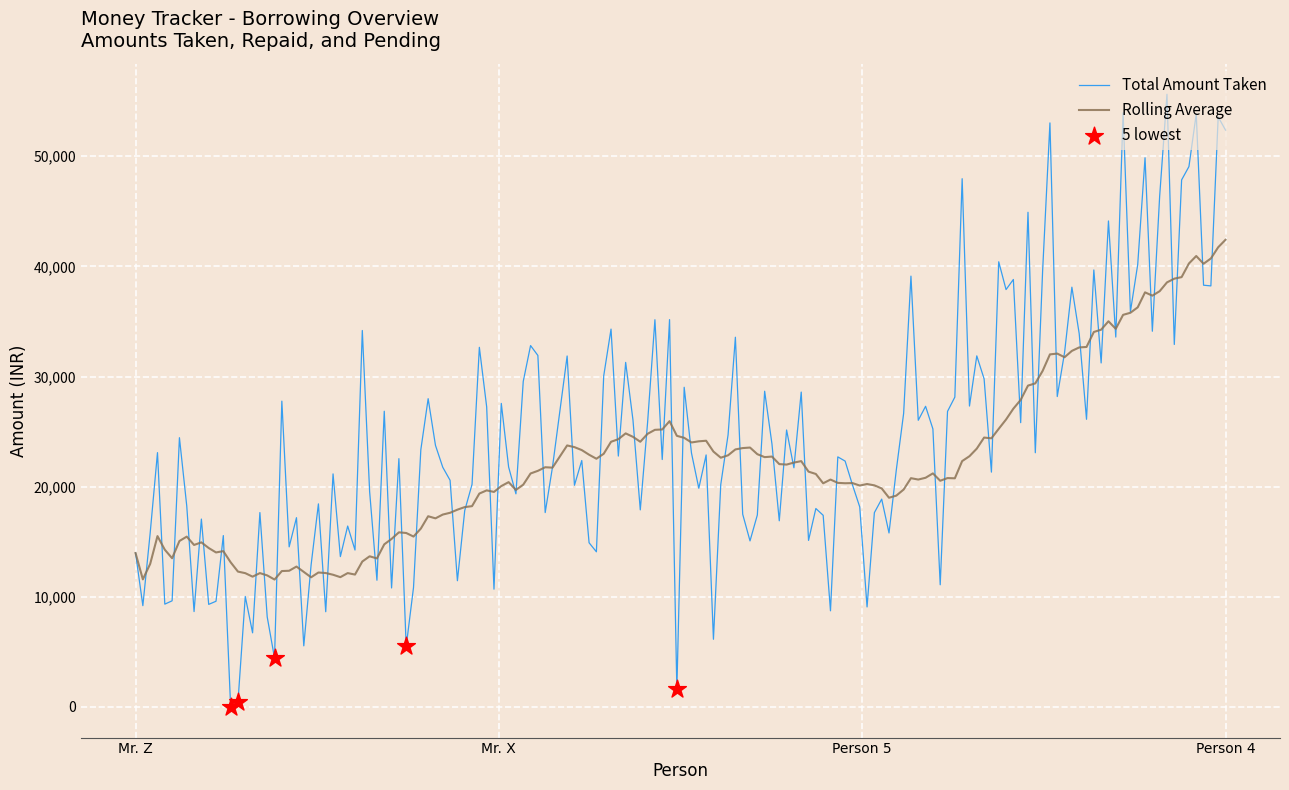

List the series in order of their peak value, lowest first.

Rolling Average, Total Amount Taken